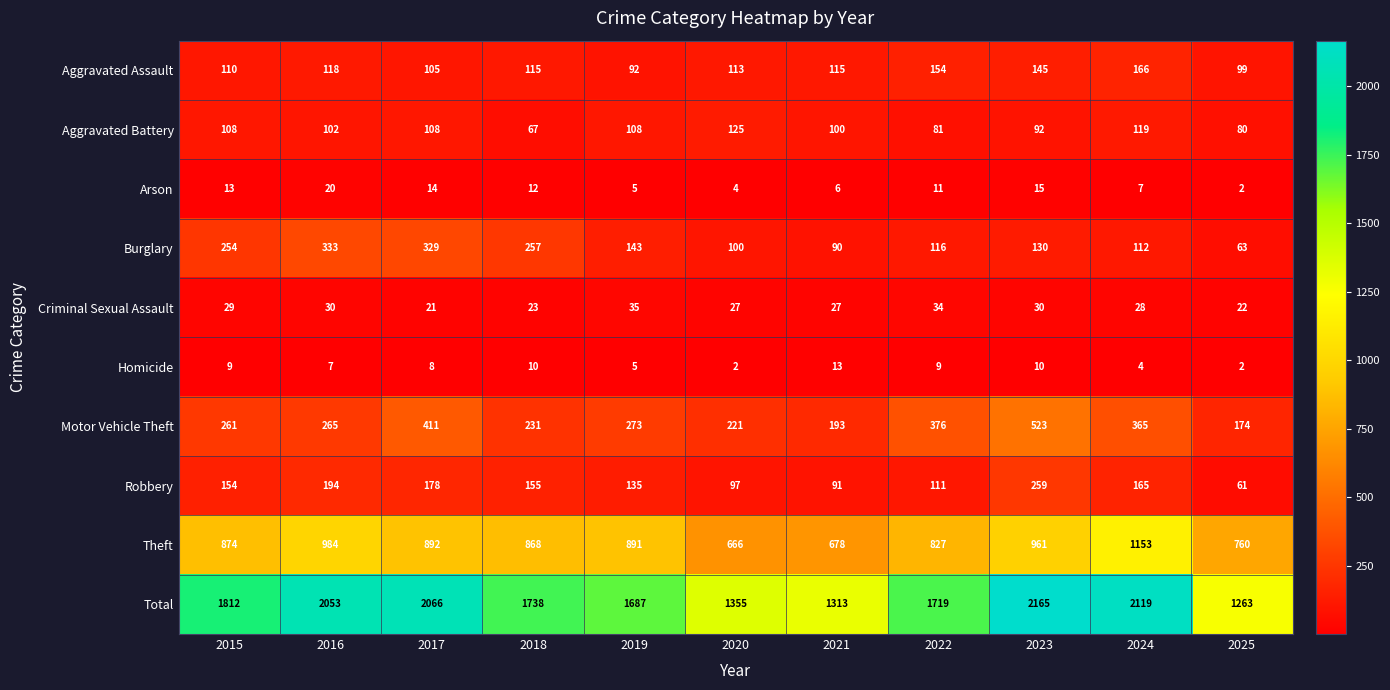

Rank the series by their maximum value, from lowest to highest.

Homicide, Arson, Criminal Sexual Assault, Aggravated Battery, Aggravated Assault, Robbery, Burglary, Motor Vehicle Theft, Theft, Total